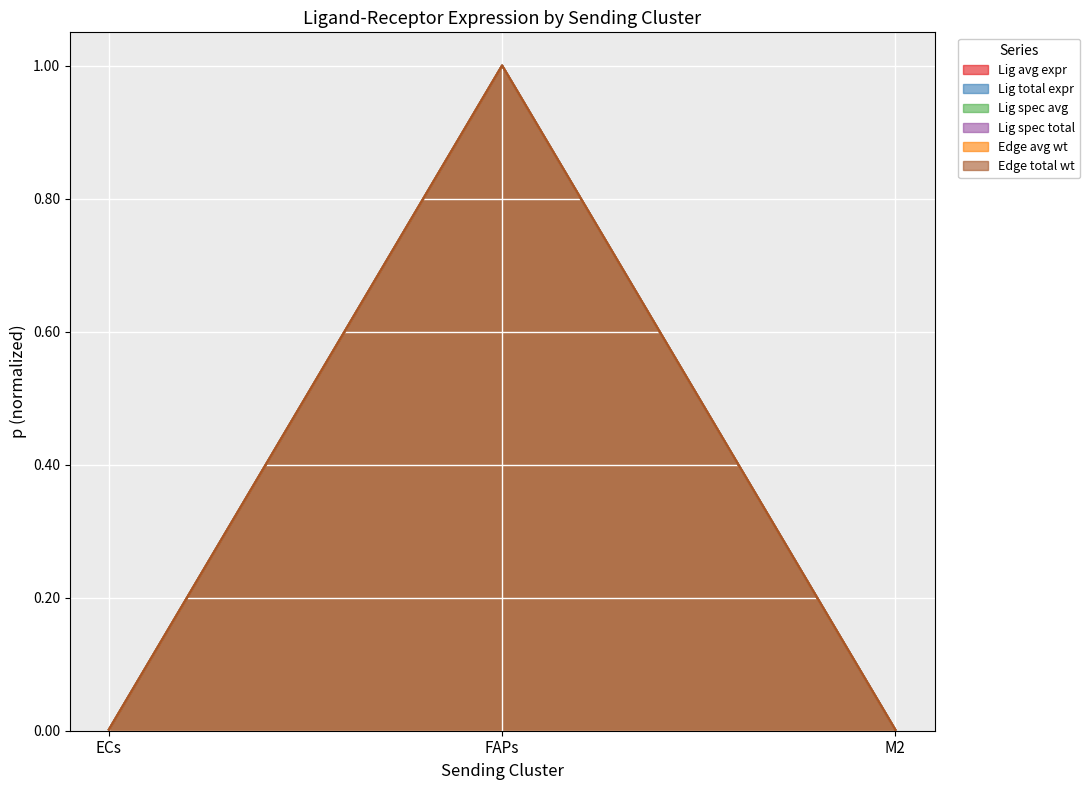

What is the sum of the Ligand derived specificity of total expression value values at FAPs and M2?

1.0